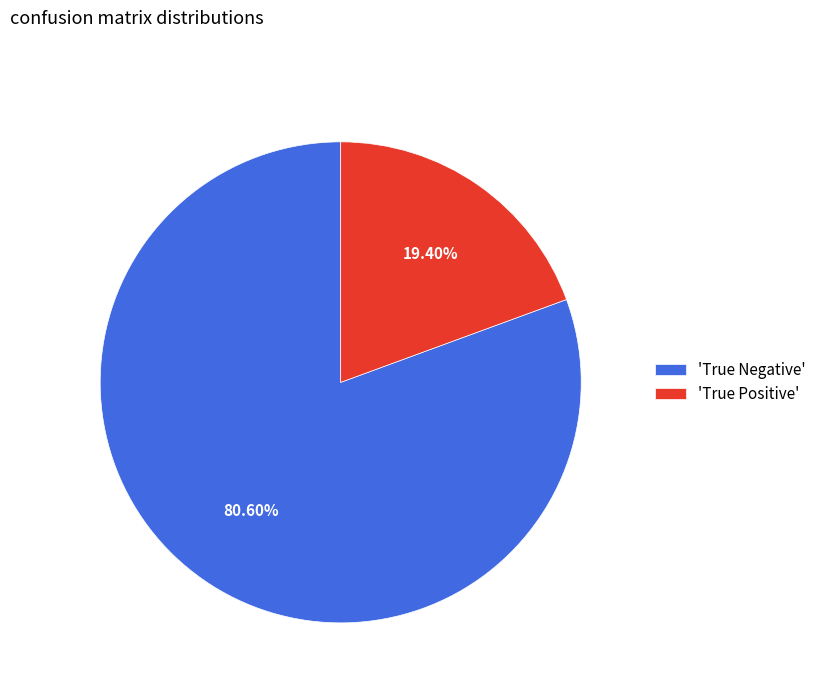

Which slice is the largest?

'True Negative'